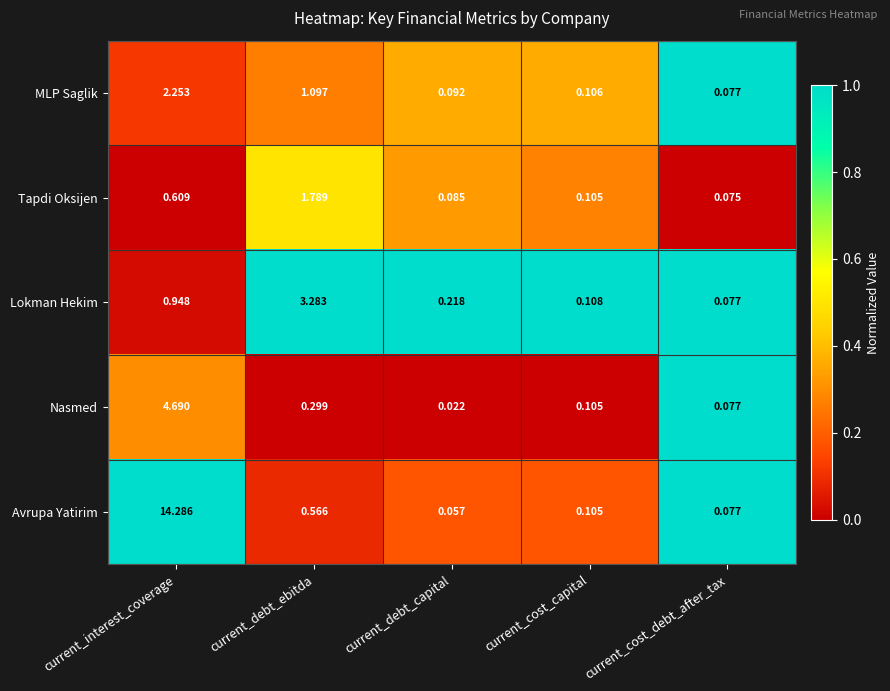

Which series has the largest total across all categories?

Avrupa Yatirim